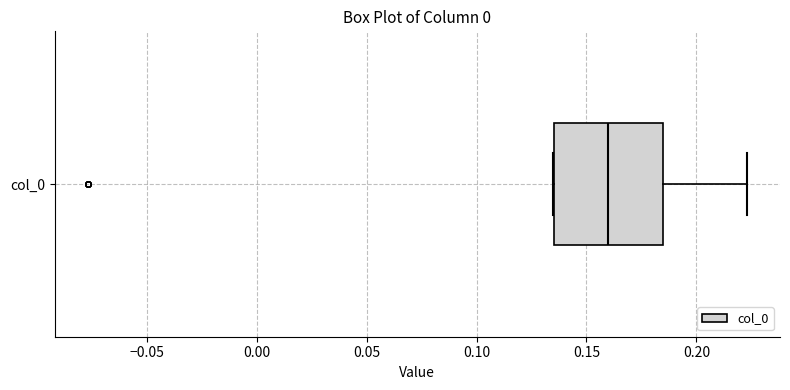

Transcribe this box plot: give where the median line is, the range the box spans, and where the two whiskers end, as read against the x-axis. The values are not printed on the chart, so give them approximately, as read against the axis.

median 0.160, box 0.135 to 0.185, whiskers 0.135 to 0.225